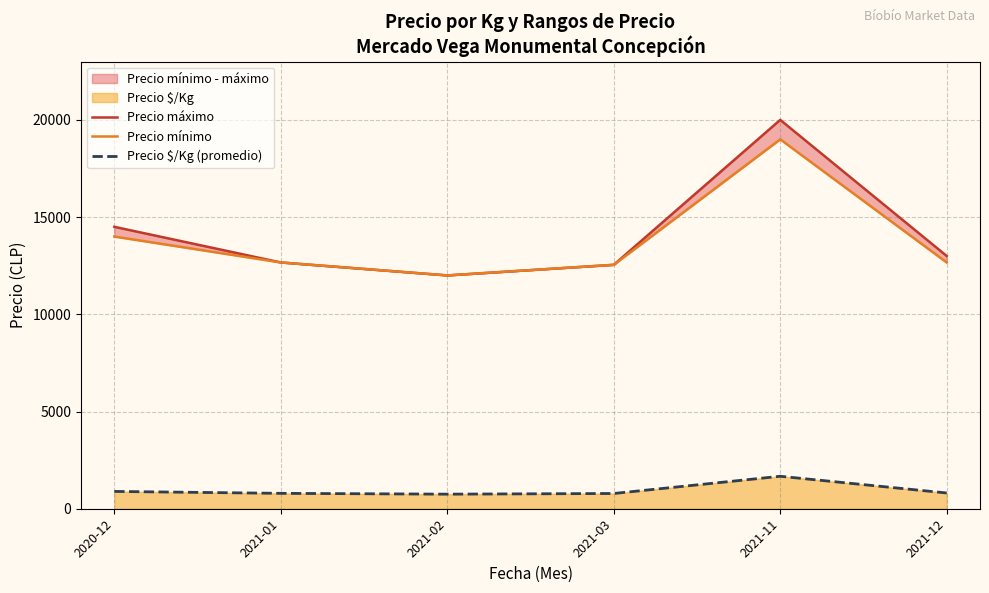

What is the difference between the Precio $/Kg (promedio) values at 2020-12 and 2021-01?

98.7